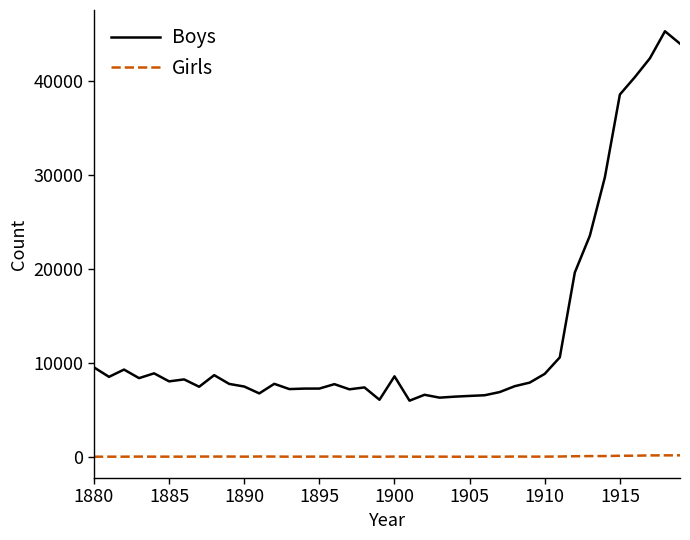

What is the maximum value for Boys?

45290